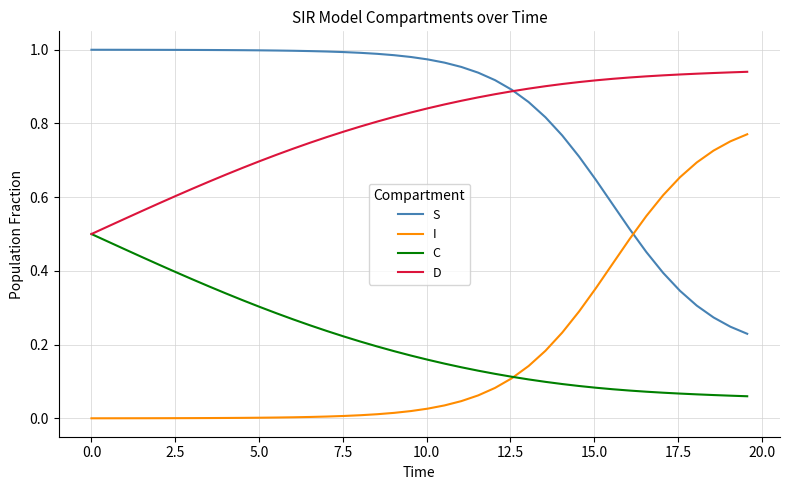

Does the chart display data point markers on the line(s)?

No